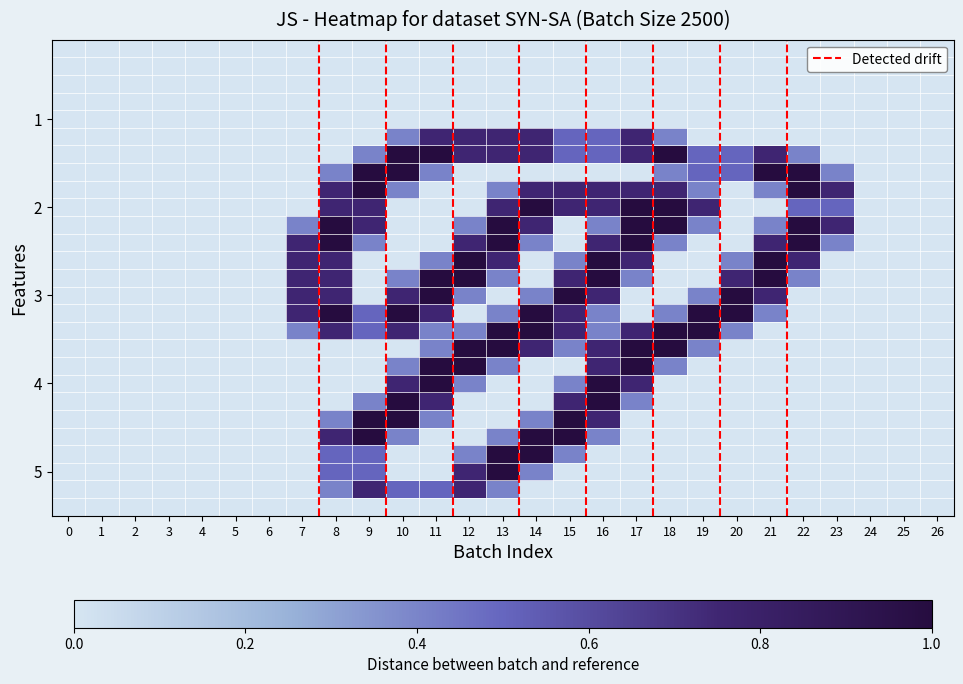

Count the number of categories in the chart.

27